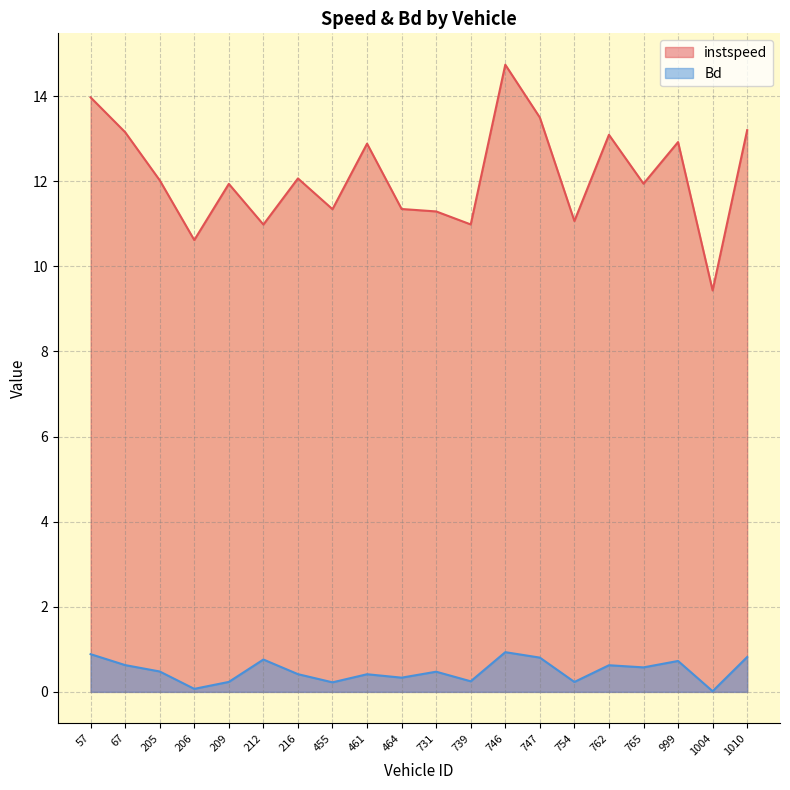

What is the difference between the maximum and minimum values in the instspeed series?

5.3